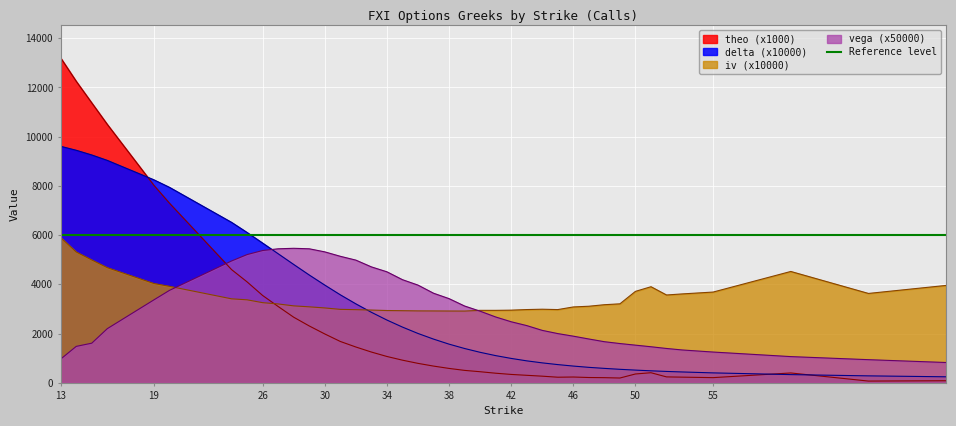

Rank the categories by iv value from lowest to highest.

39, 38, 37, 36, 35, 34, 40, 41, 42, 33, 32, 45, 43, 31, 44, 30, 46, 29, 47, 28, 48, 27, 49, 26, 25, 24, 52, 53, 65, 55, 50, 51, 20, 70, 19, 60, 16, 15, 14, 13